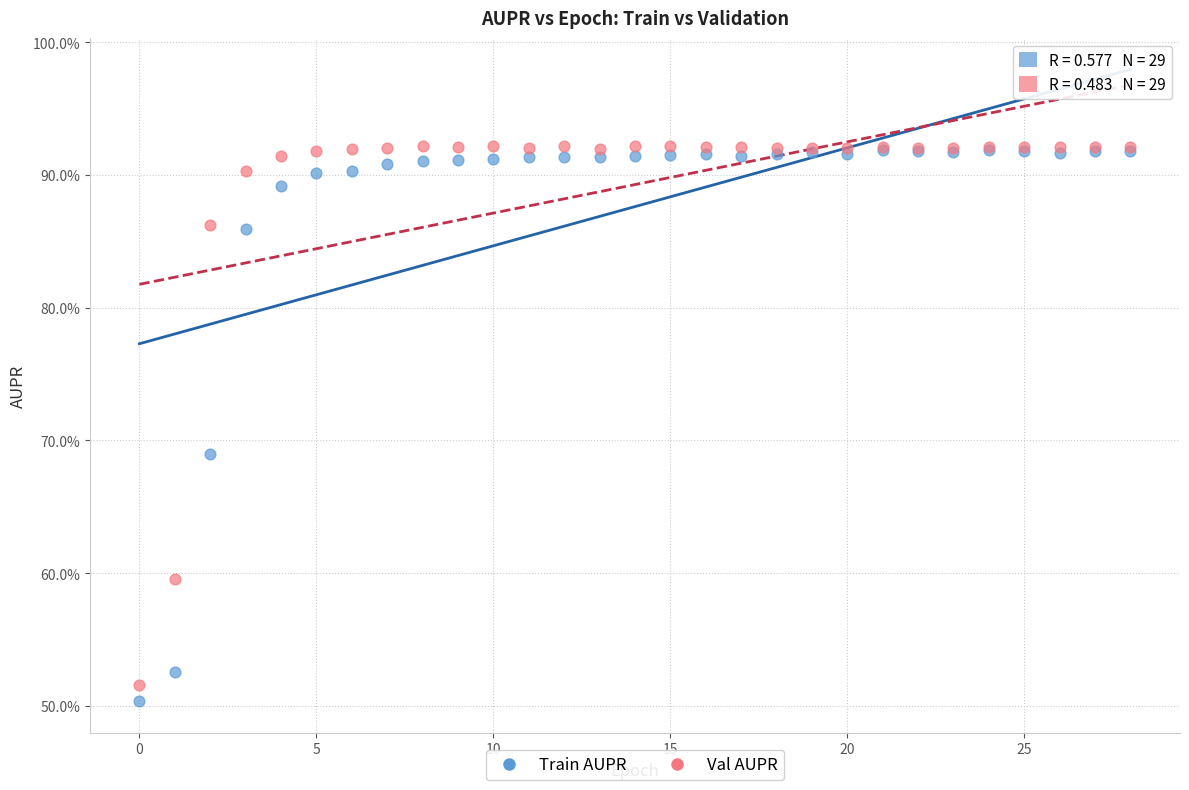

What are all the series names shown in the legend?

Train AUPR, Val AUPR